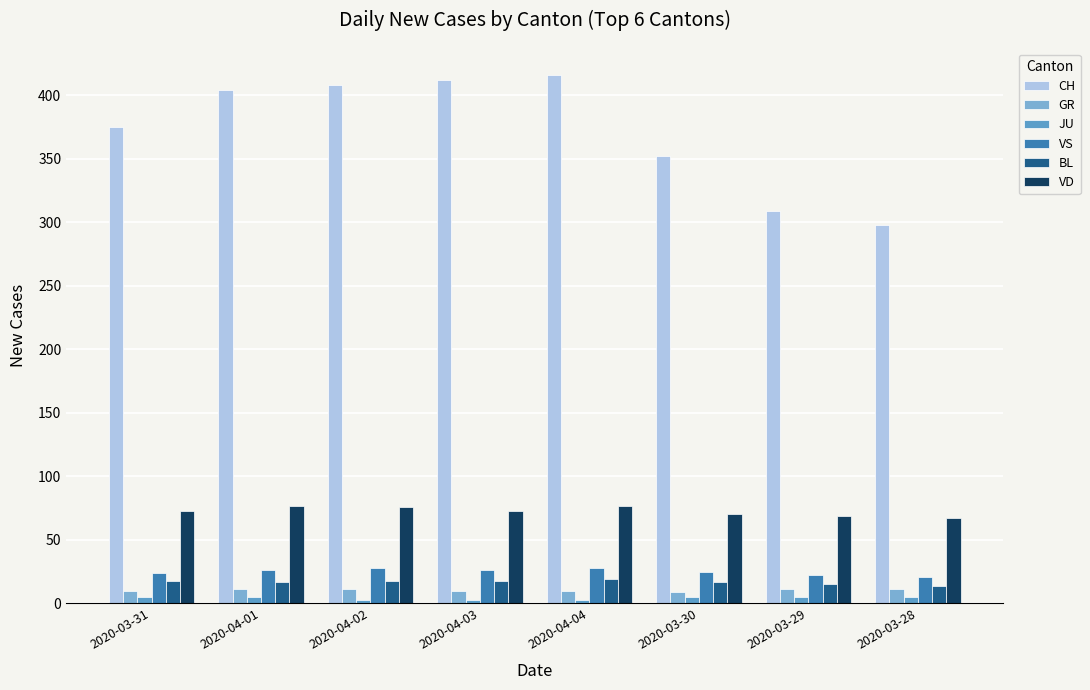

Are the bars horizontal?

No